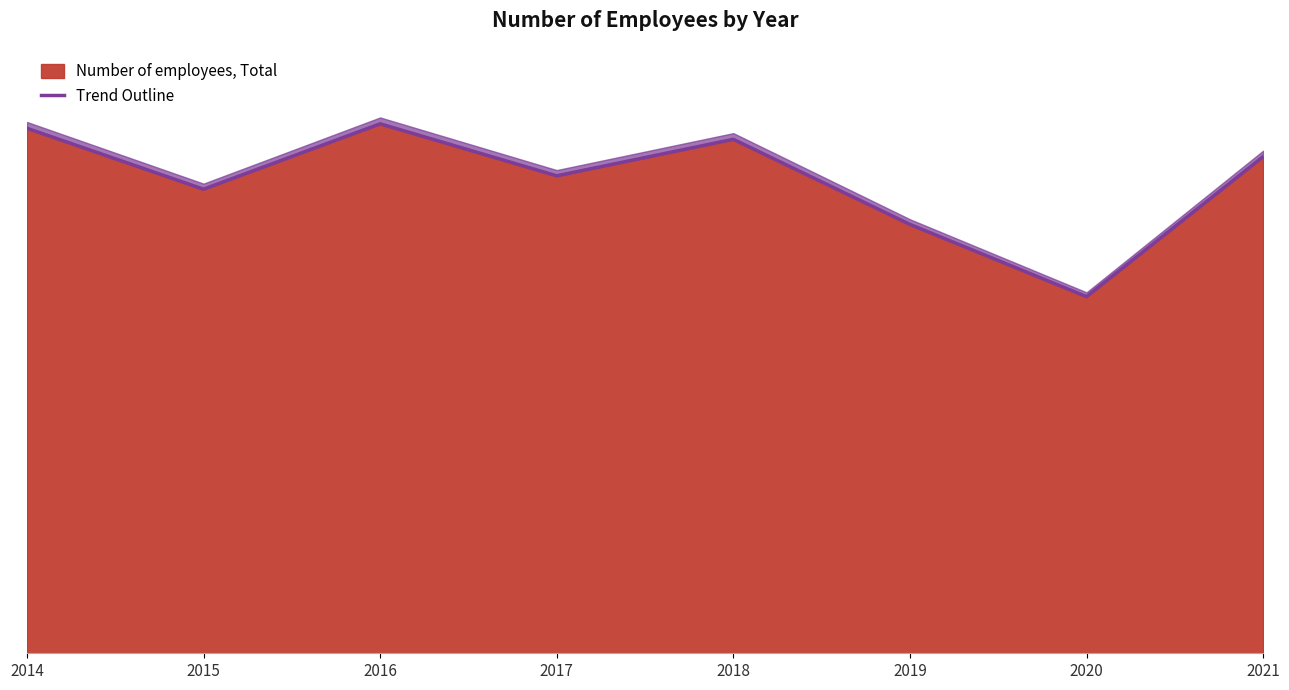

At which category does the data reach its first local peak?

2016